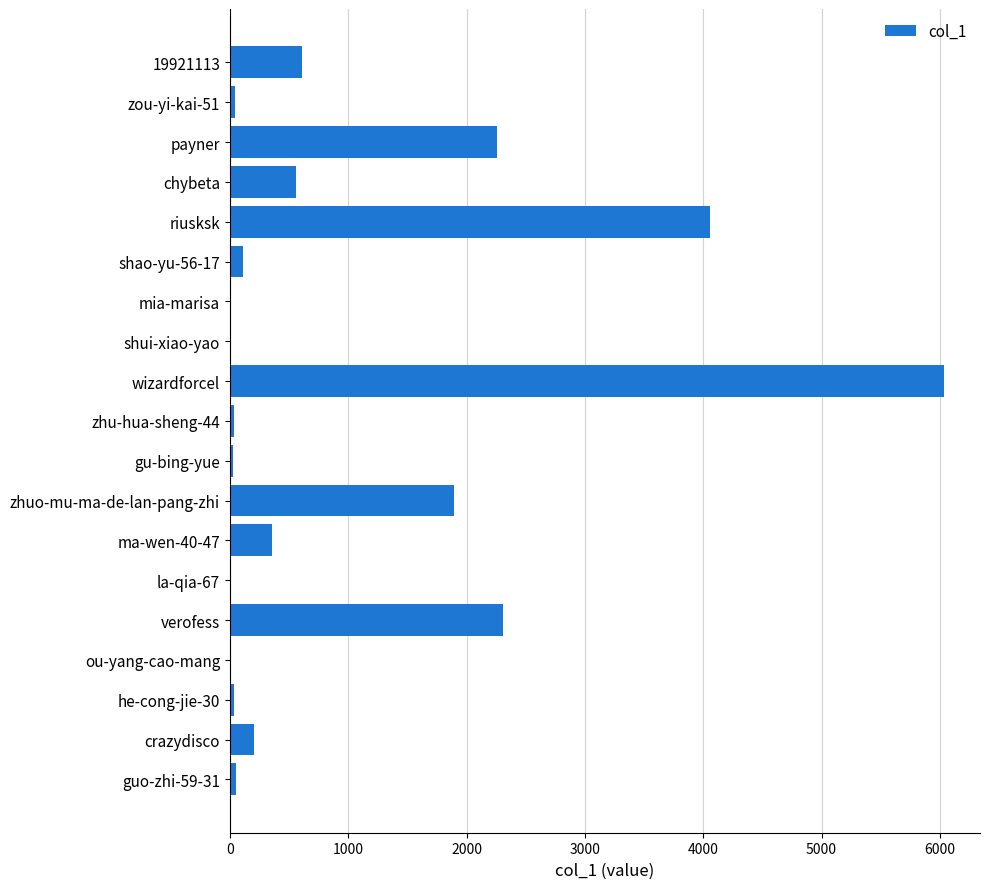

Which category has the highest value across all series?

wizardforcel